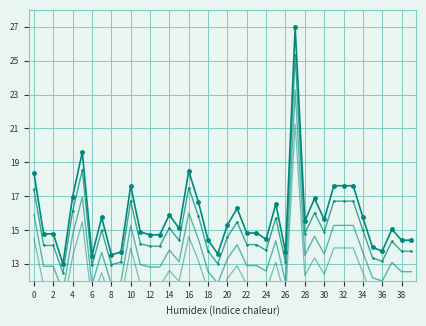

True or false: col_1 and col_1_d intersect in this chart.

False